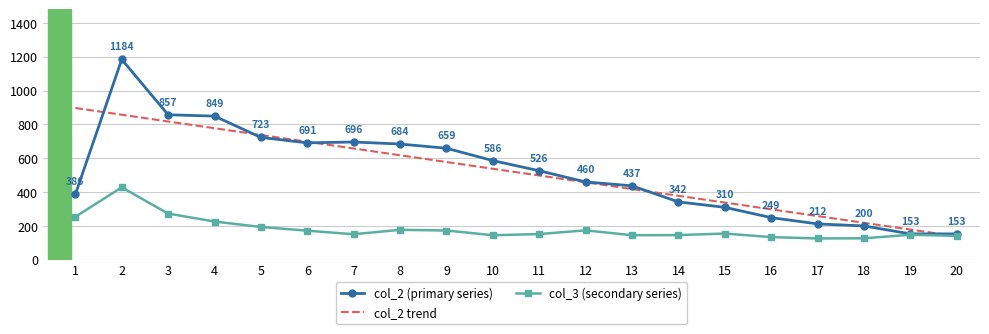

Read the col_2 value at 4, to the nearest 100.

800